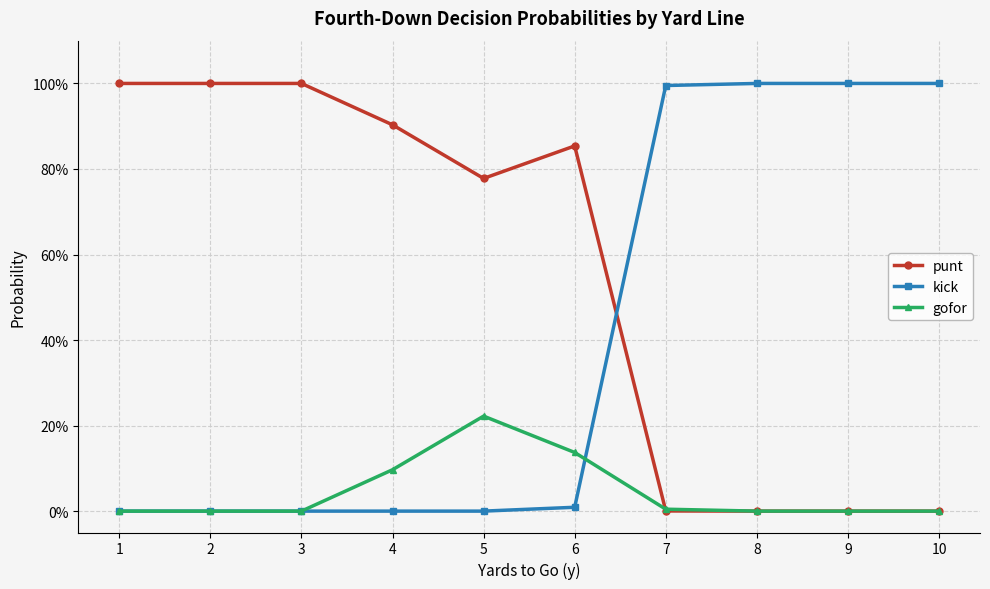

Where do kick and gofor first cross each other?

6 and 7